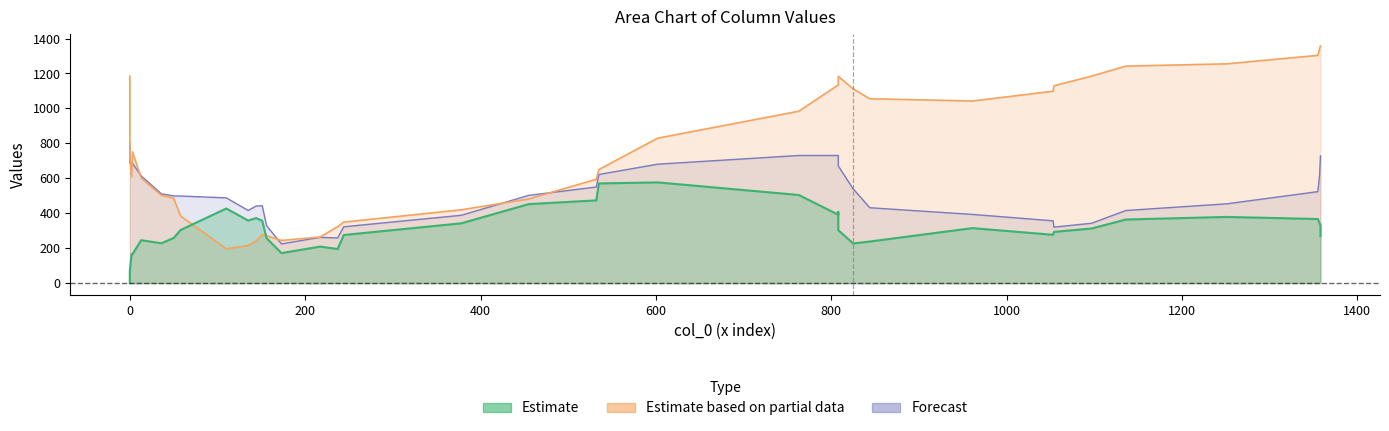

Is the value of col_0 at 28 greater than the value of col_2 at 25?

No